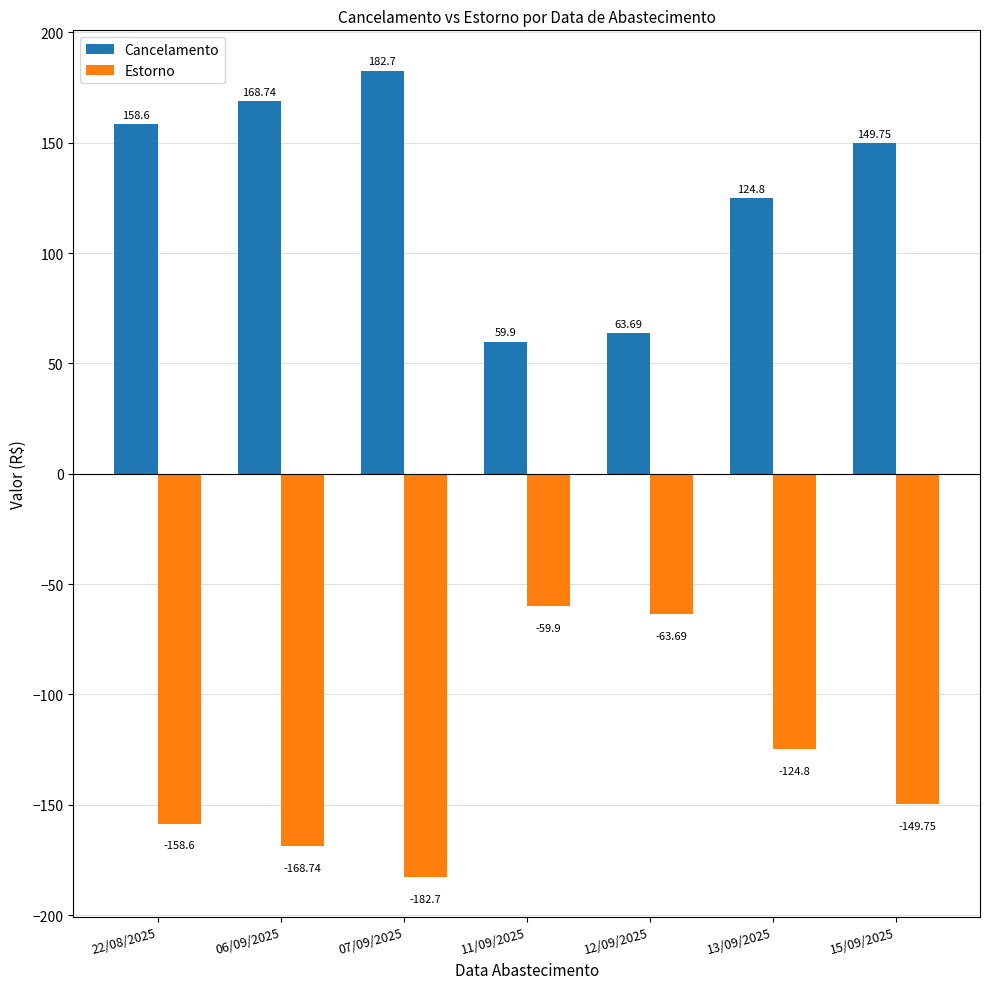

How many distinct data groups are displayed?

2